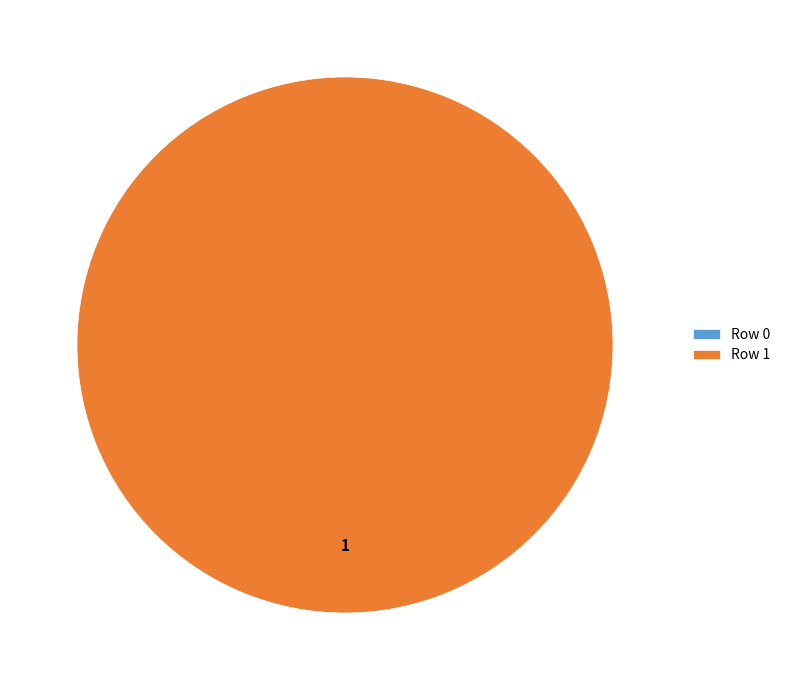

Is it true that Row 0 is 1% of the pie?

False